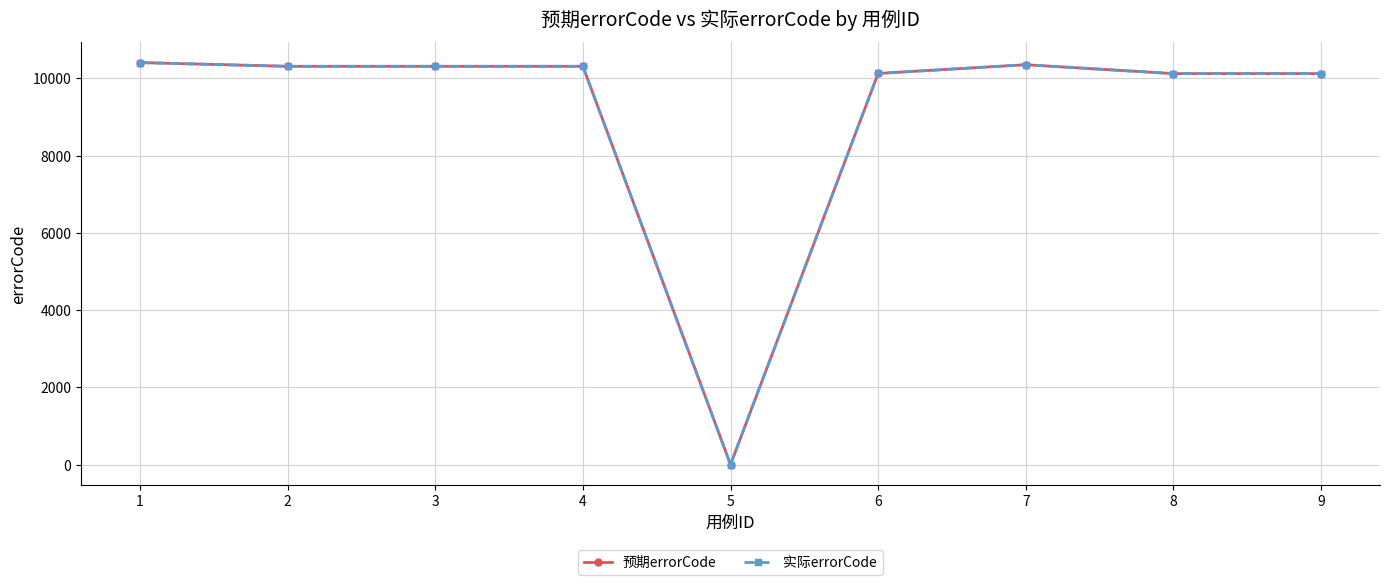

Does the chart have visible grid lines?

Yes